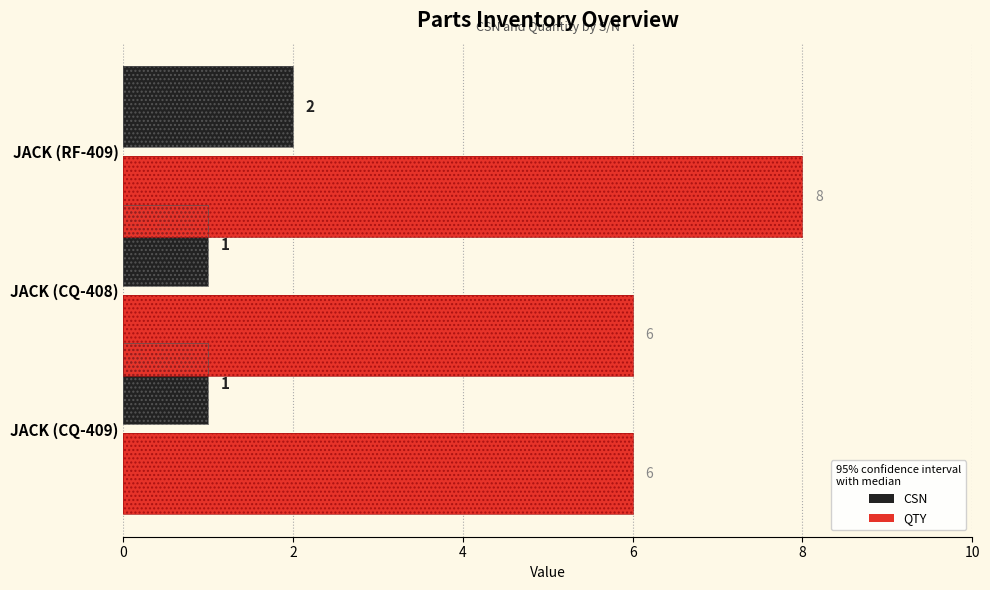

What is the sum of all QTY values?

20